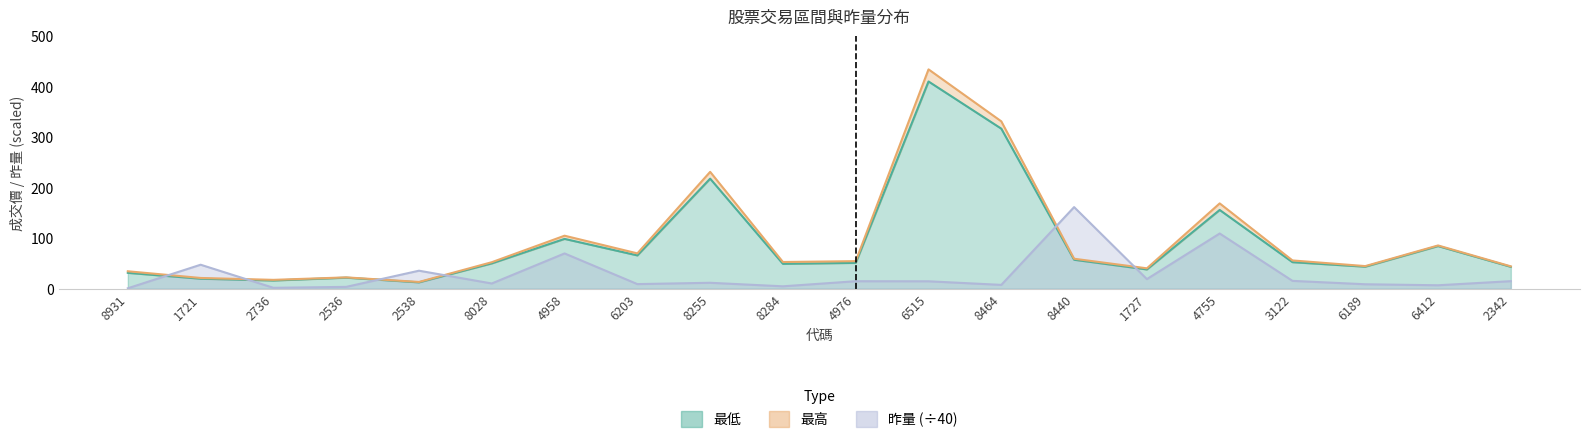

What is the total value across all series at 1721?

88.7